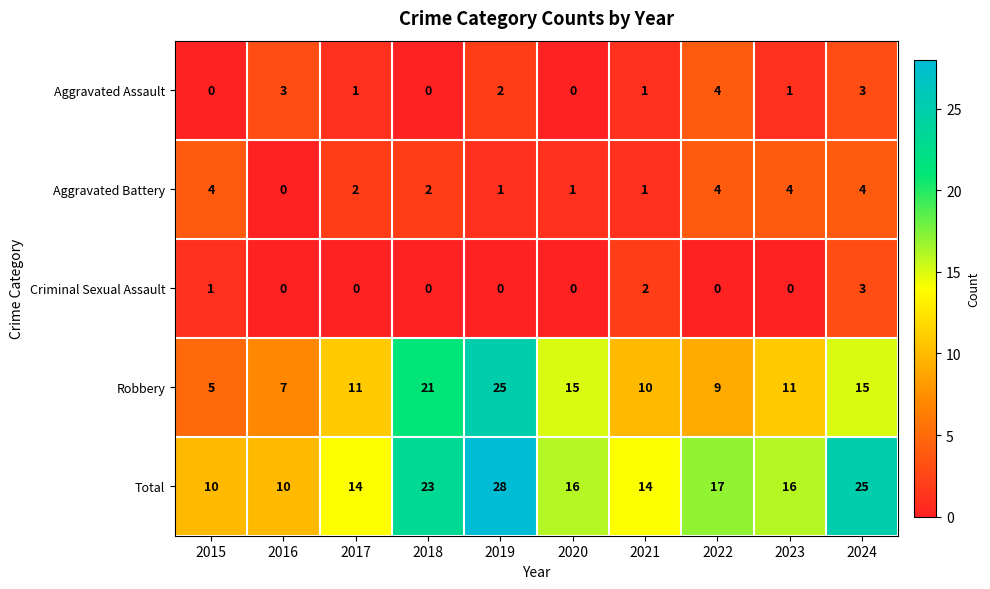

Which series changed the most between 2017 and 2024?

Total